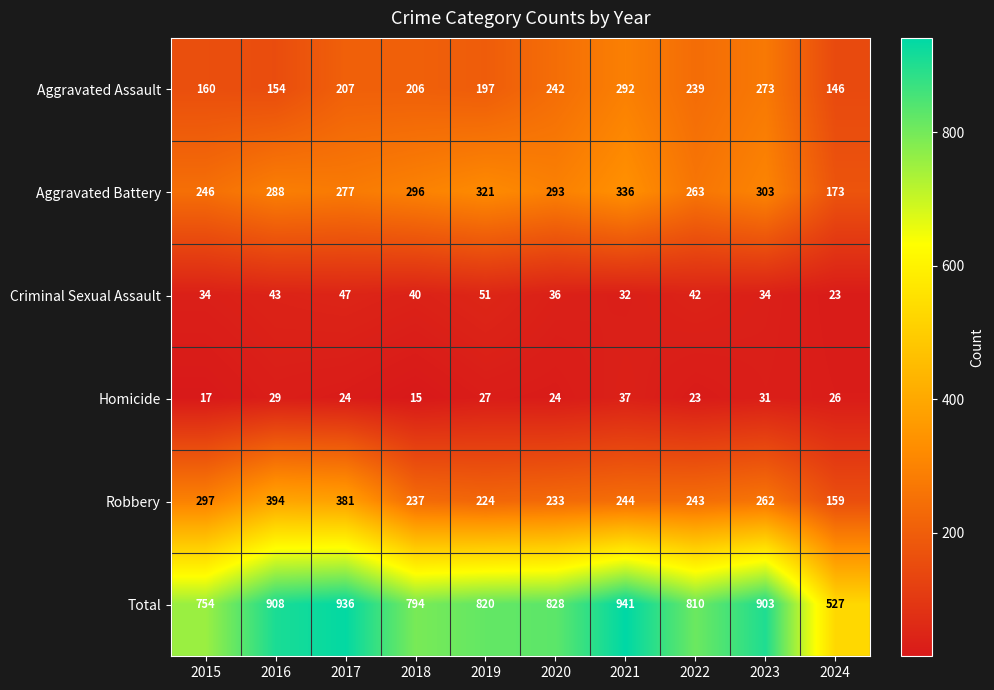

Which category has the lowest value across all series?

2018